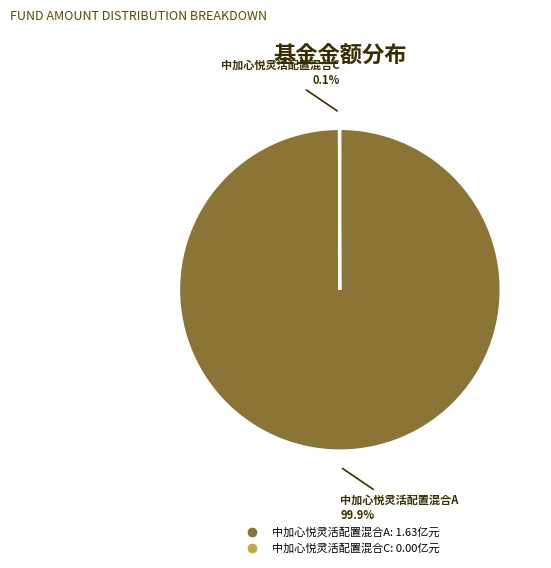

Which category accounts for the majority?

中加心悦灵活配置混合A